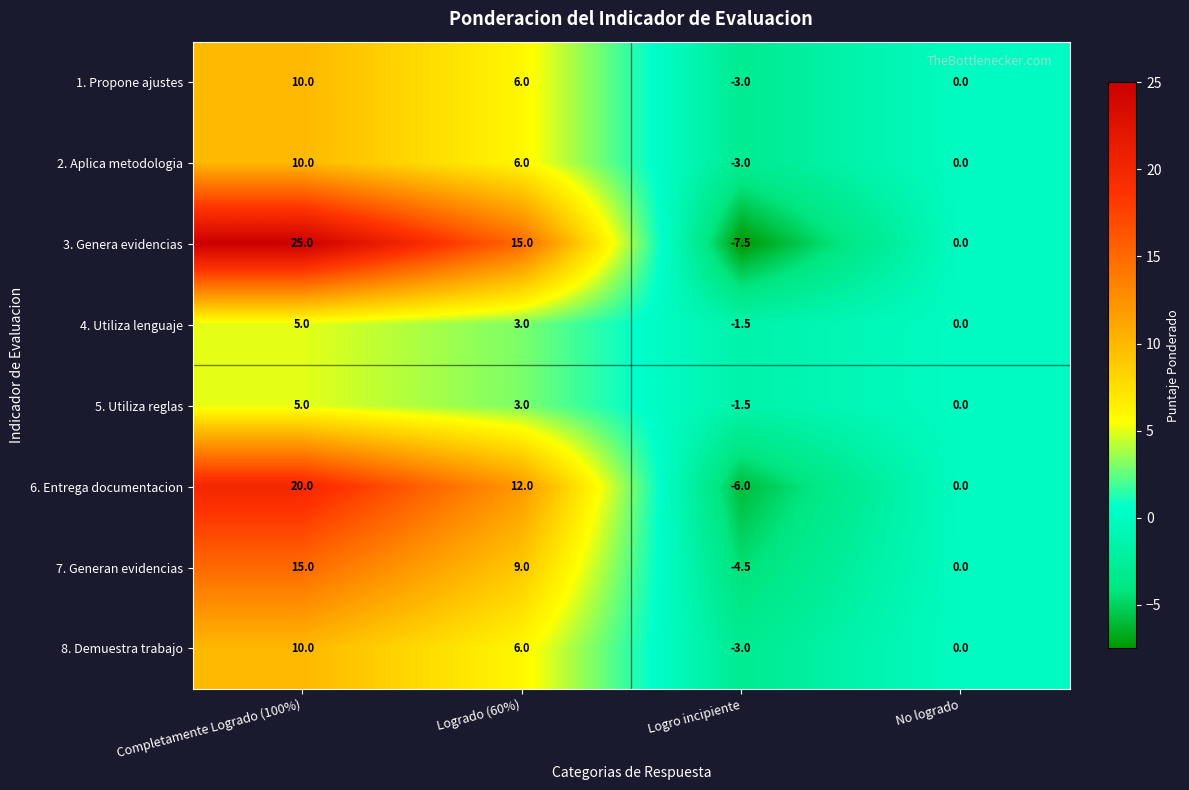

What is the total value across all series at Completamente Logrado (100%)?

100.0